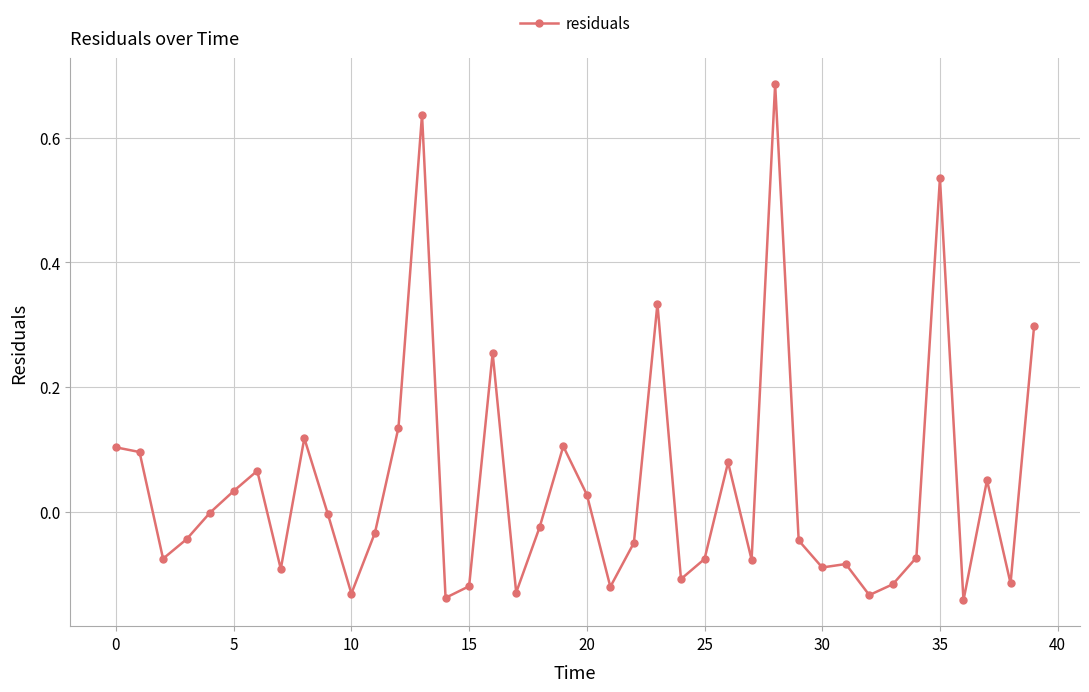

What is the difference between the second highest and minimum values?

0.8